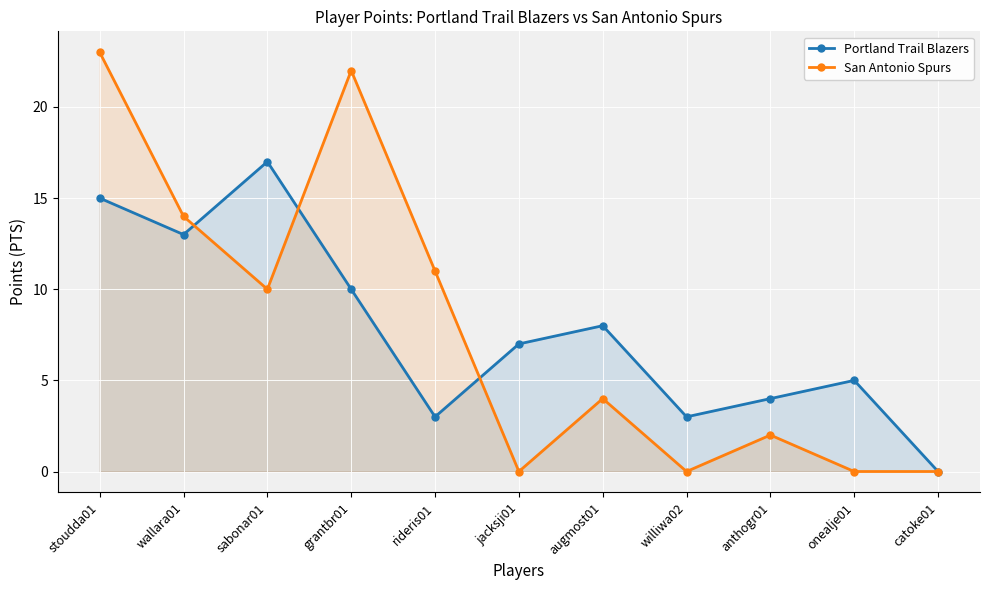

How many intersections are there between San Antonio Spurs and Portland Trail Blazers?

3